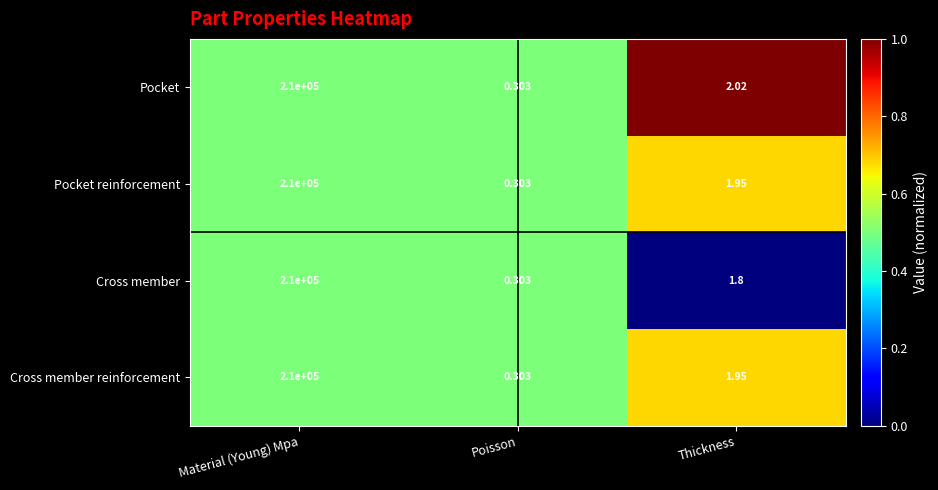

Which series changed the most between Material (Young) Mpa and Thickness?

Cross member